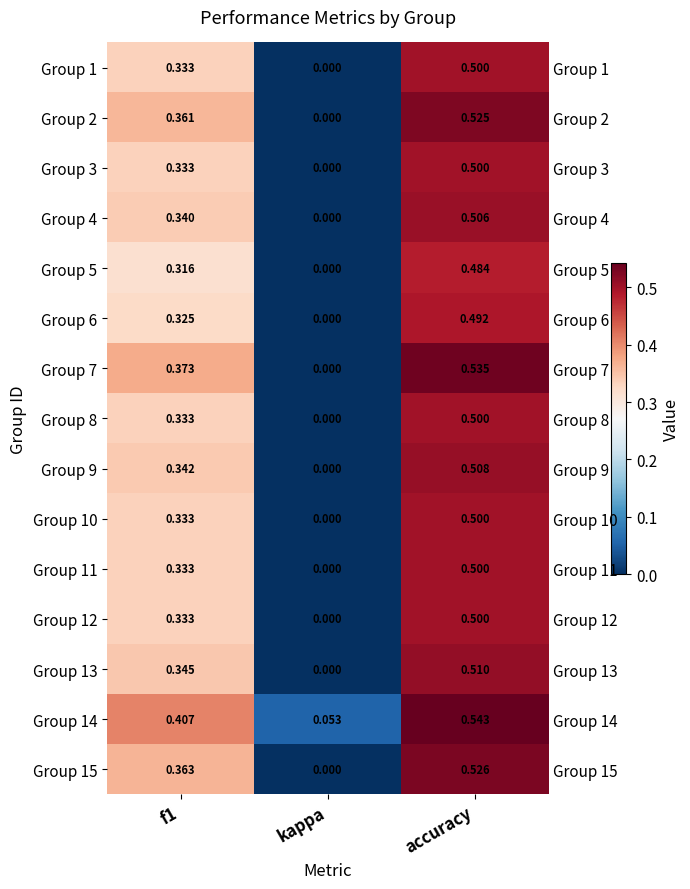

What is the difference between the second highest and minimum values in the Group 3 series?

0.3